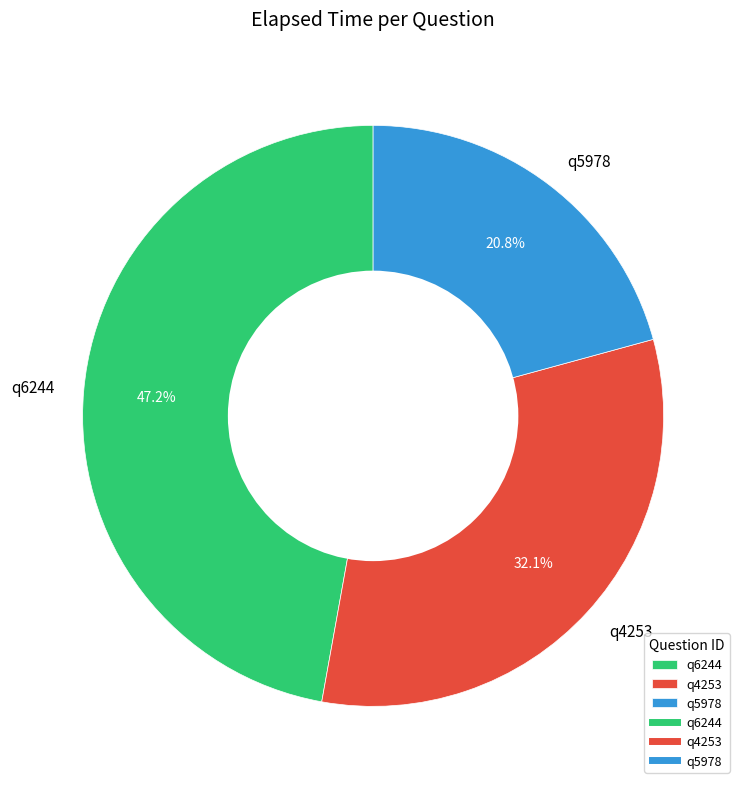

Rank the categories by value from lowest to highest.

q5978, q4253, q6244